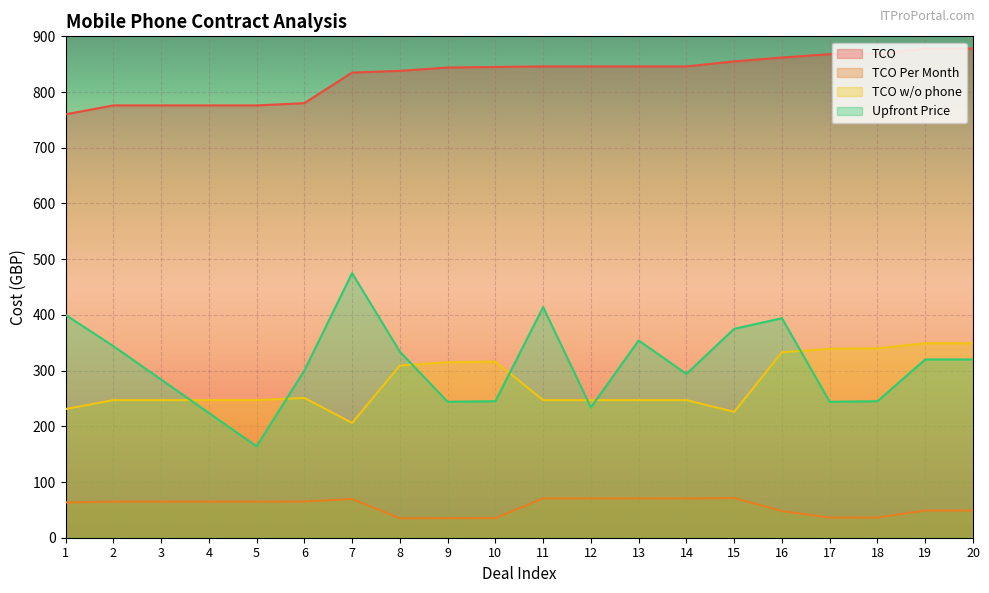

List the series in order of their peak value, highest first.

TCO, Upfront Price, TCO w/o phone, TCO Per Month